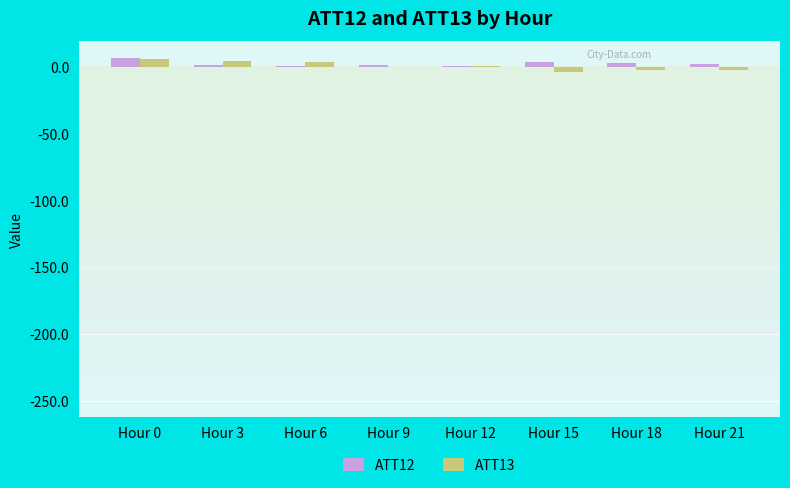

The ATT12 series shows 1.6 at Hour 9. True or false?

True